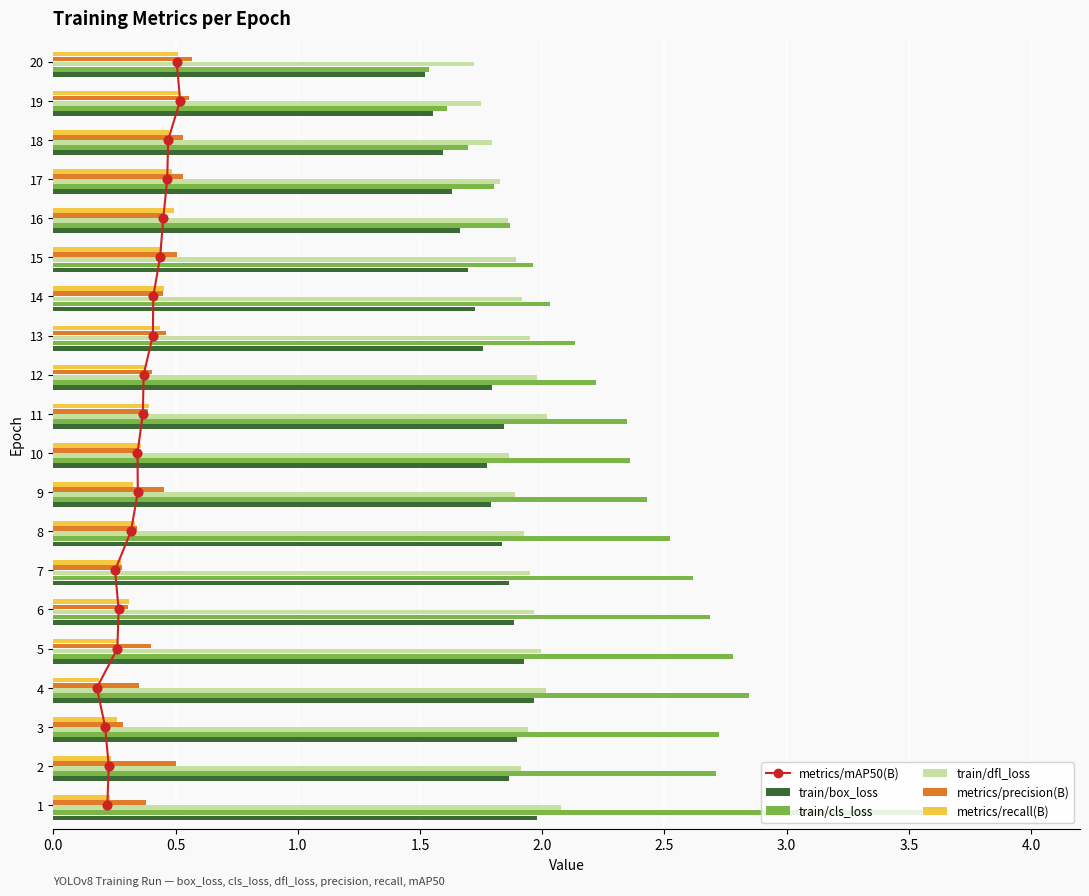

What is the sum of the train/dfl_loss values at 1 and 15?

4.0